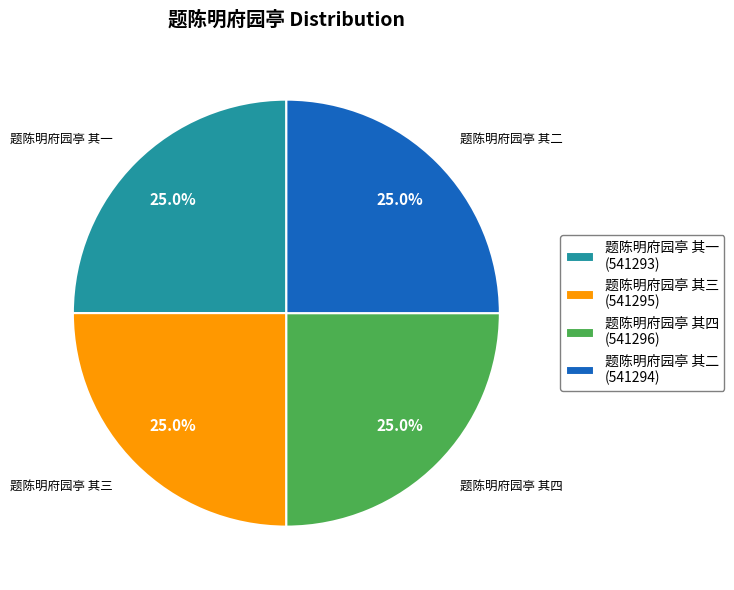

To the nearest percent, what percentage of the pie is 题陈明府园亭 其一?

25%